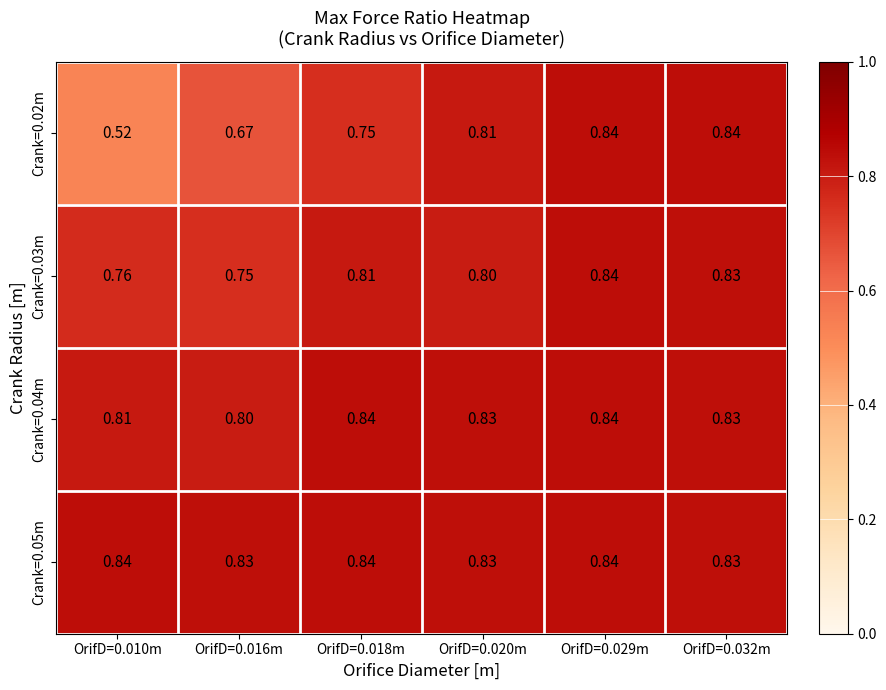

Which series has the largest total across all categories?

Crank=0.05m